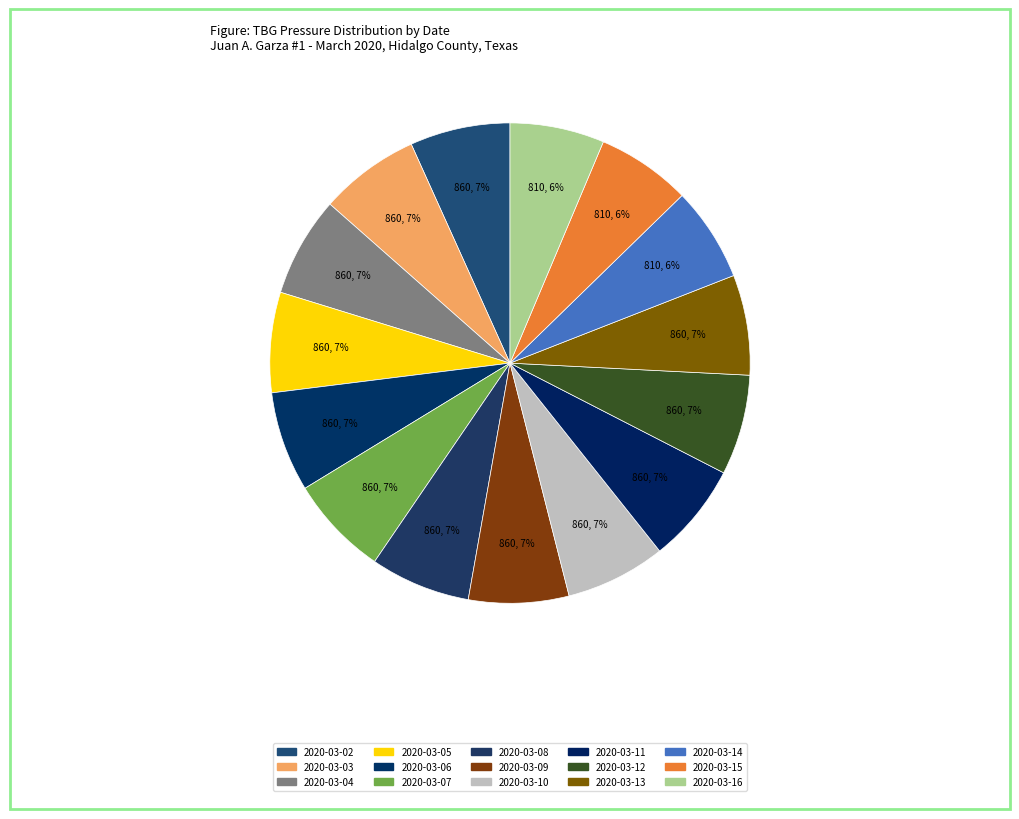

Count the number of slices in the pie.

15